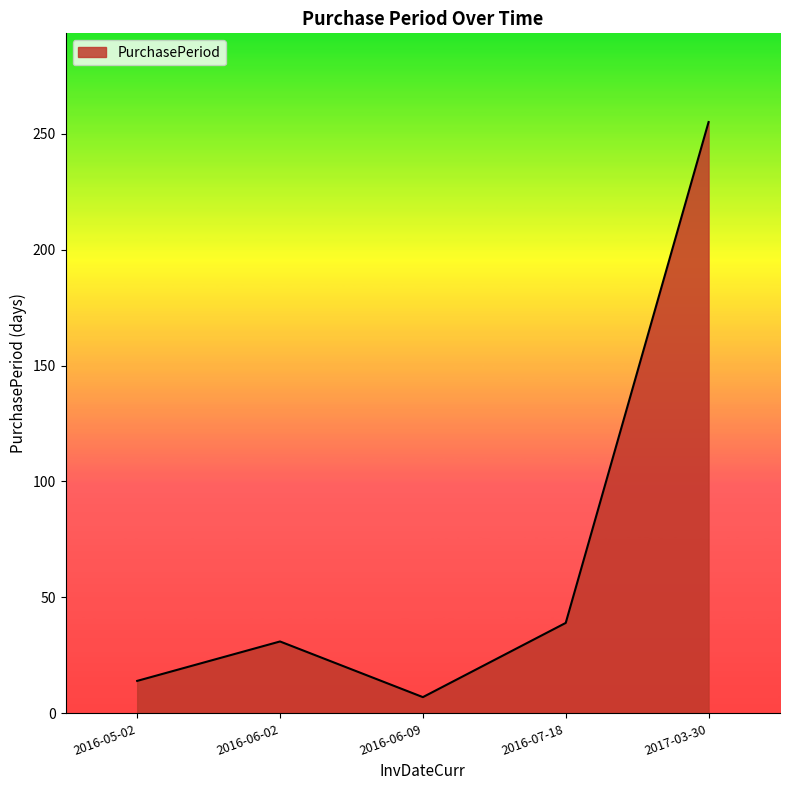

Does the chart display data point markers on the line(s)?

No